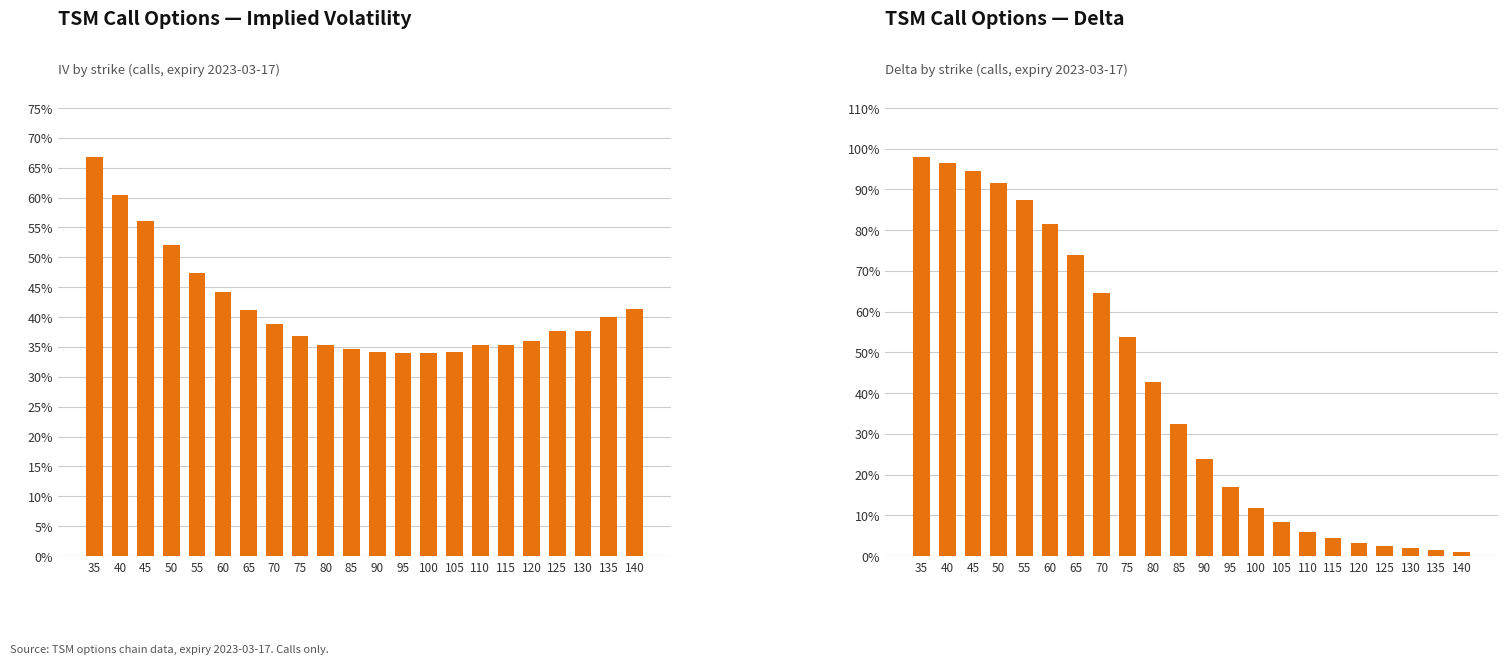

How many groups of bars are there?

22